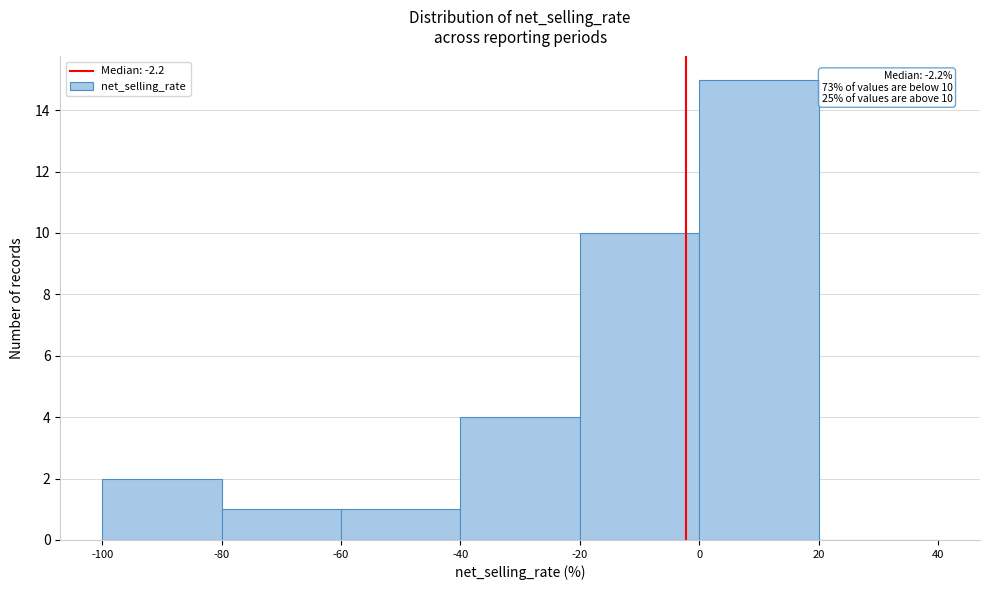

Over which range of the x-axis is the bar tallest?

0 to 20